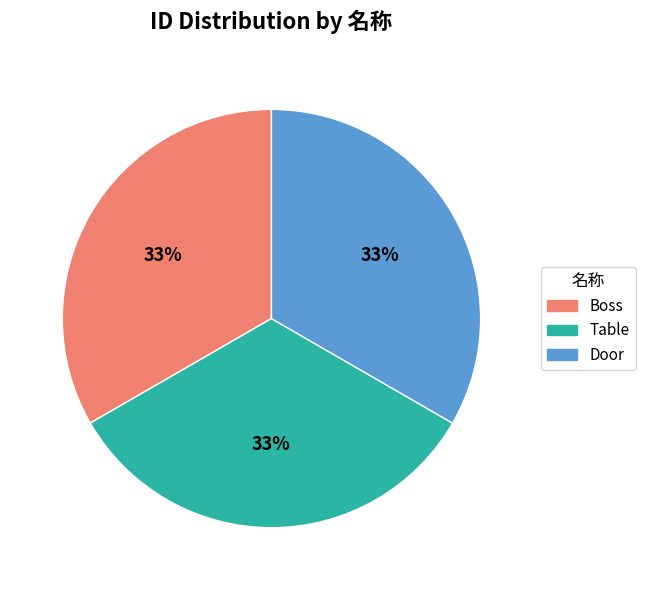

To the nearest percent, what is the combined percentage of Table and Boss?

67%